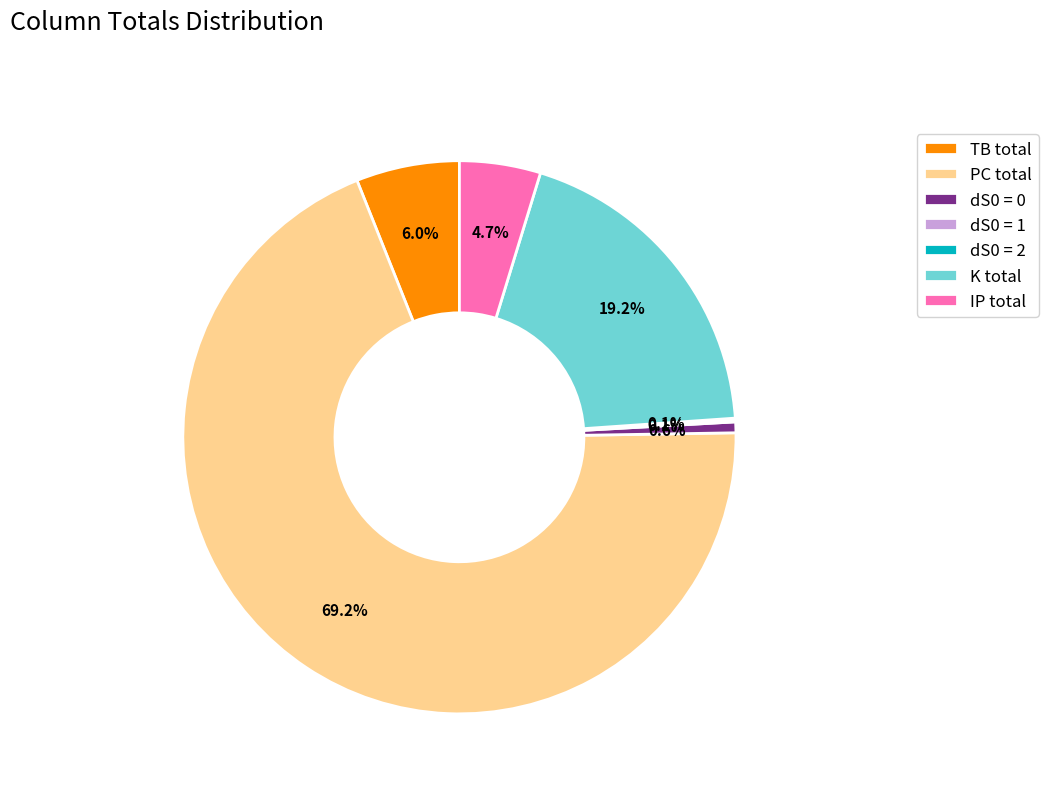

Which slice is the largest?

PC total